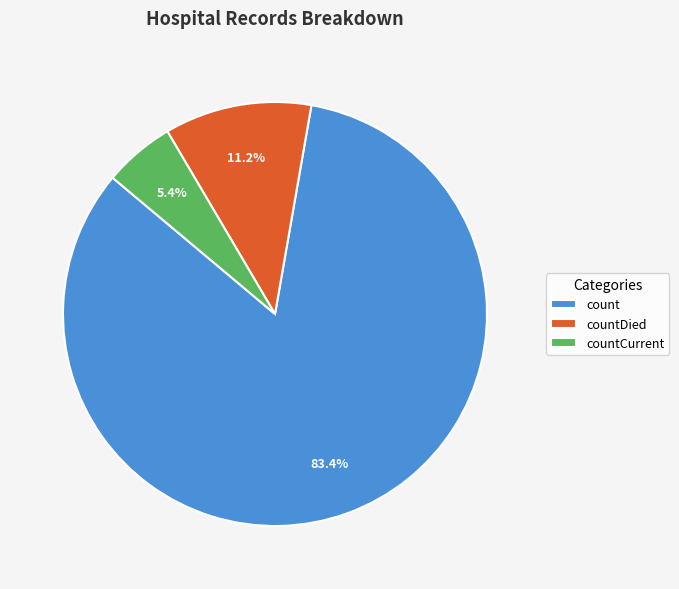

What is the smallest slice in the pie chart?

countCurrent